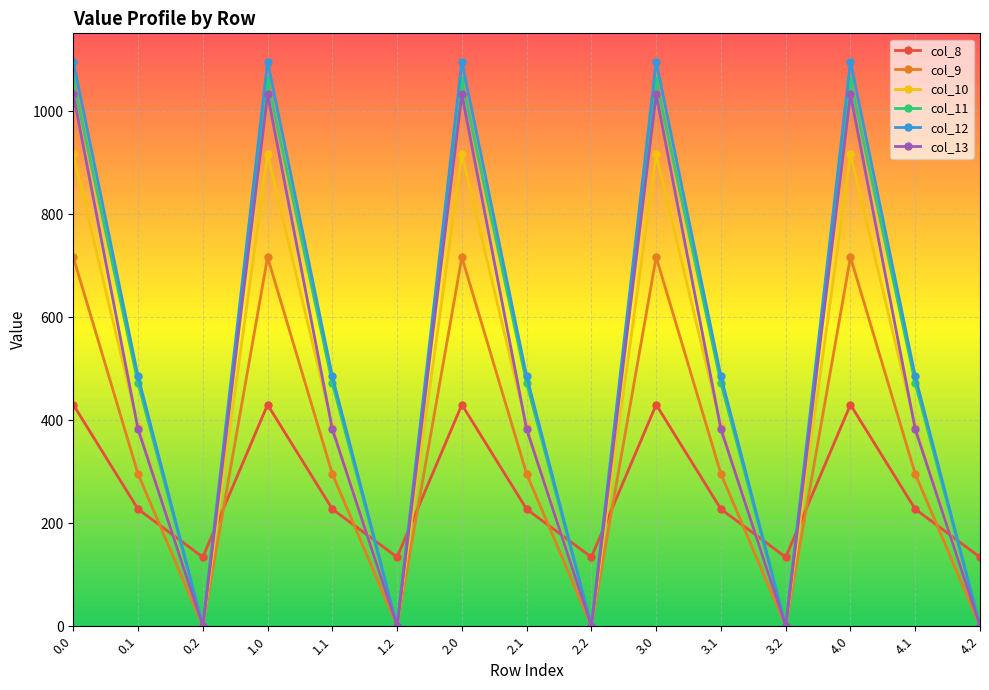

Does the chart have visible grid lines?

Yes